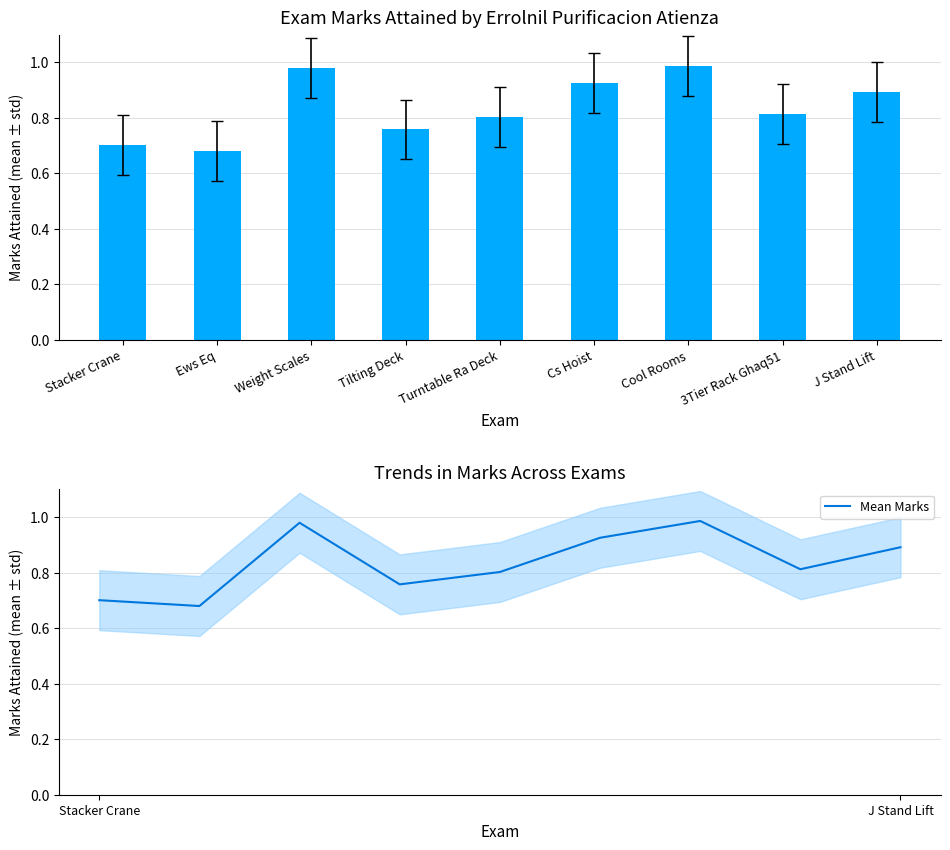

What is the label of the 9th bar from the left?

J Stand Lift